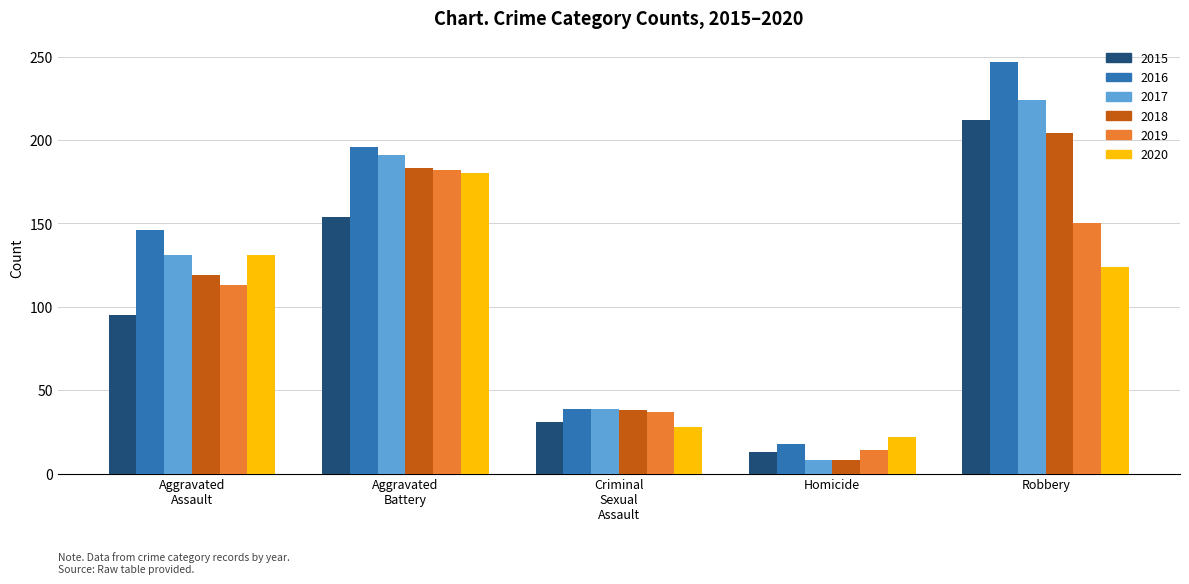

What are all the series names shown in the legend?

2015, 2016, 2017, 2018, 2019, 2020